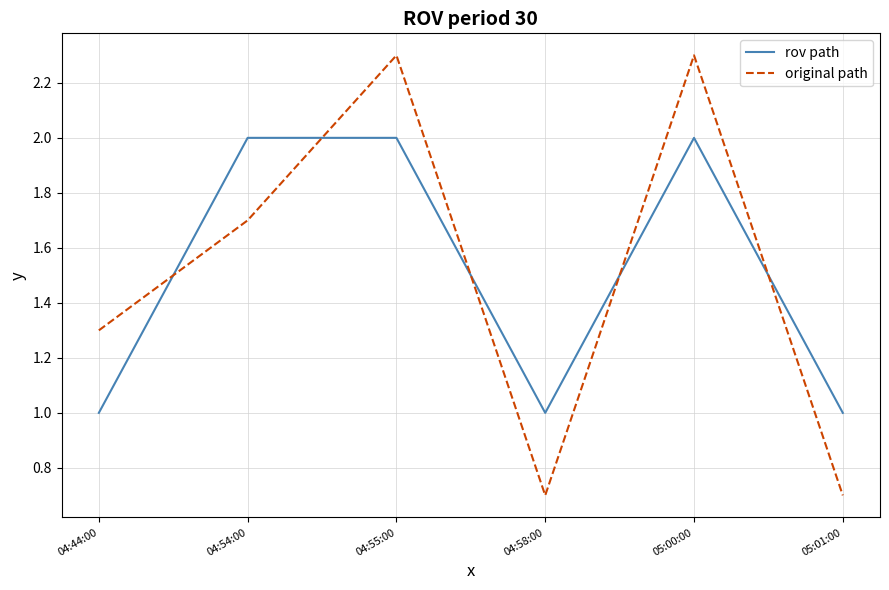

Between which two adjacent categories do rov path and original path first intersect?

04:44:00 and 04:54:00